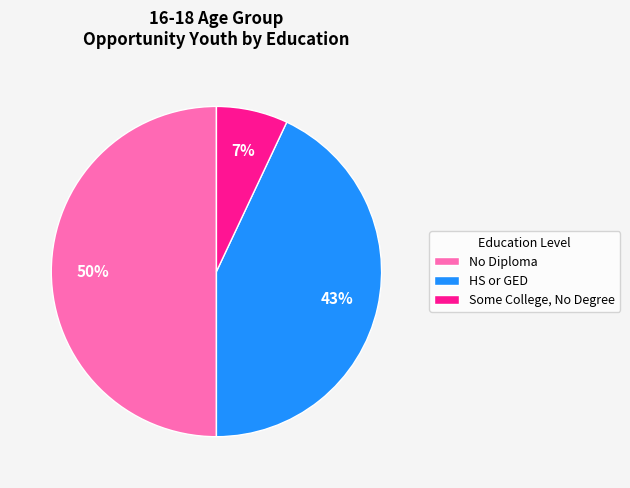

Does HS or GED represent more than half of the total?

No